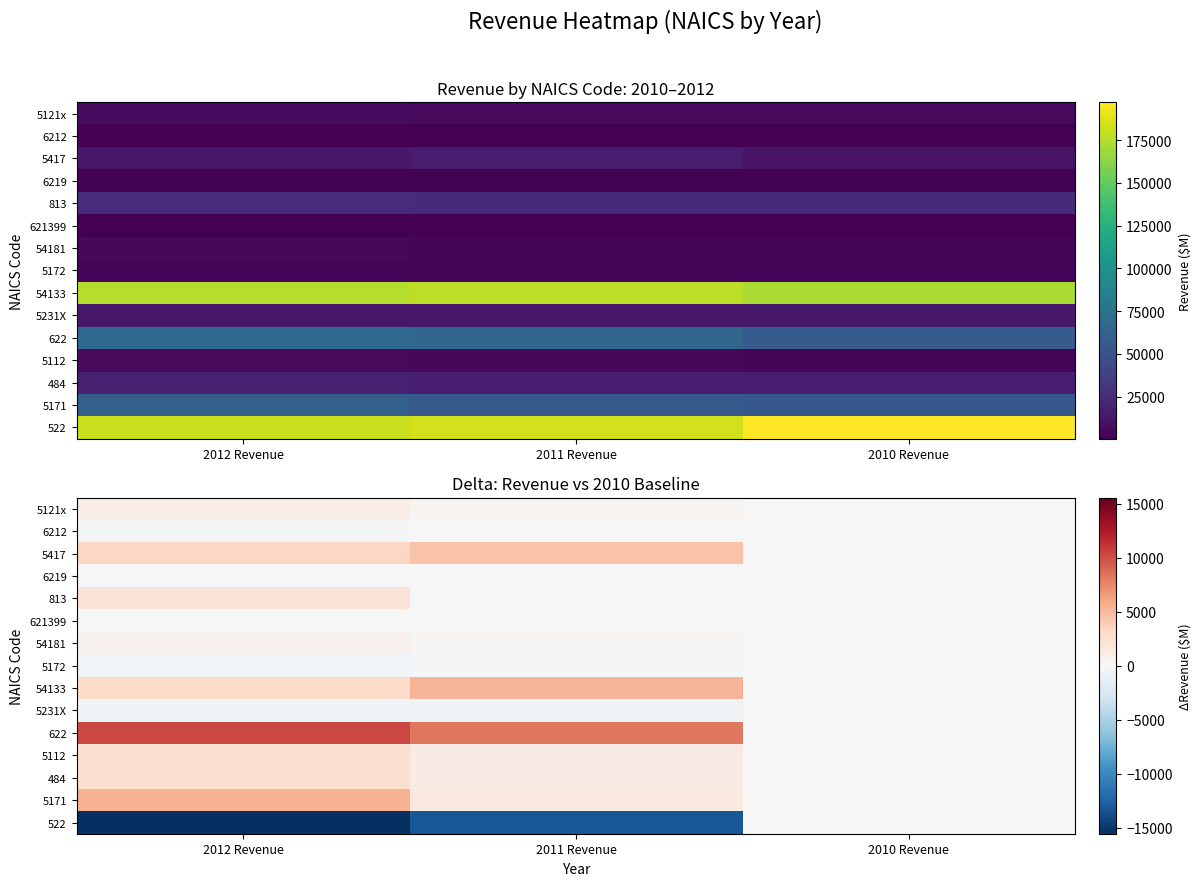

Which series has the widest spread of values?

522